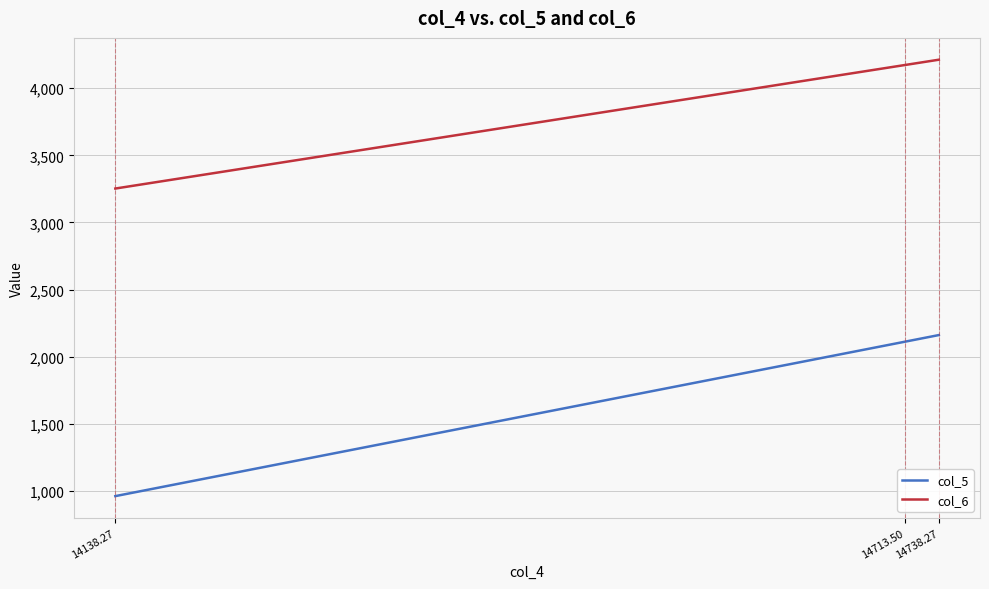

List the labels in order of col_5 value, largest first.

14738.27, 14713.50, 14138.27